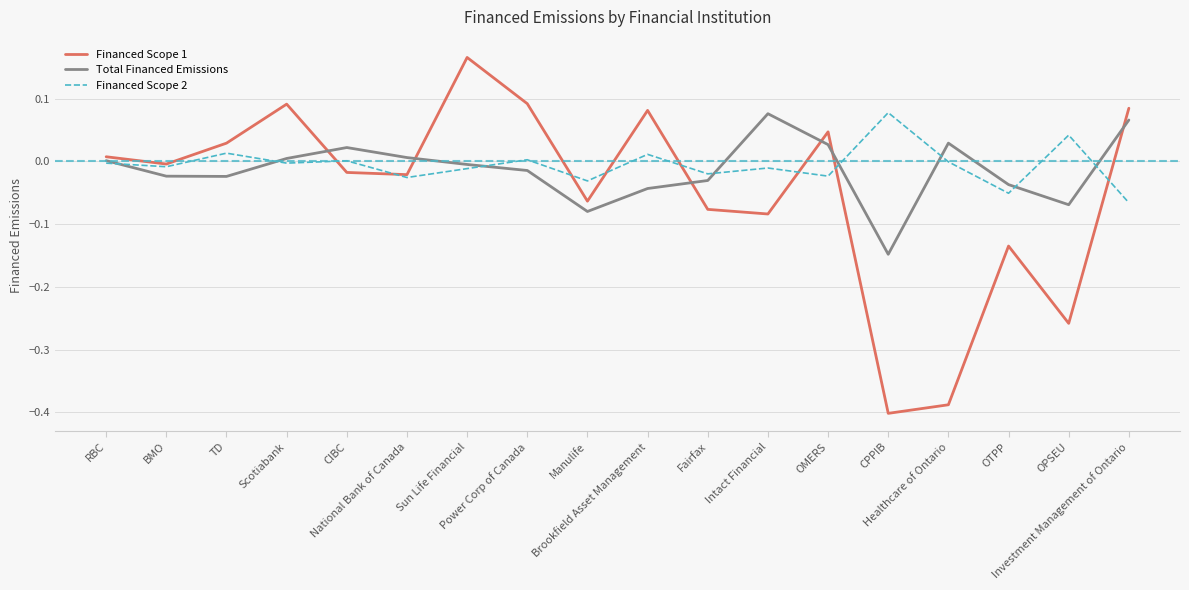

Does the chart have visible grid lines?

Yes